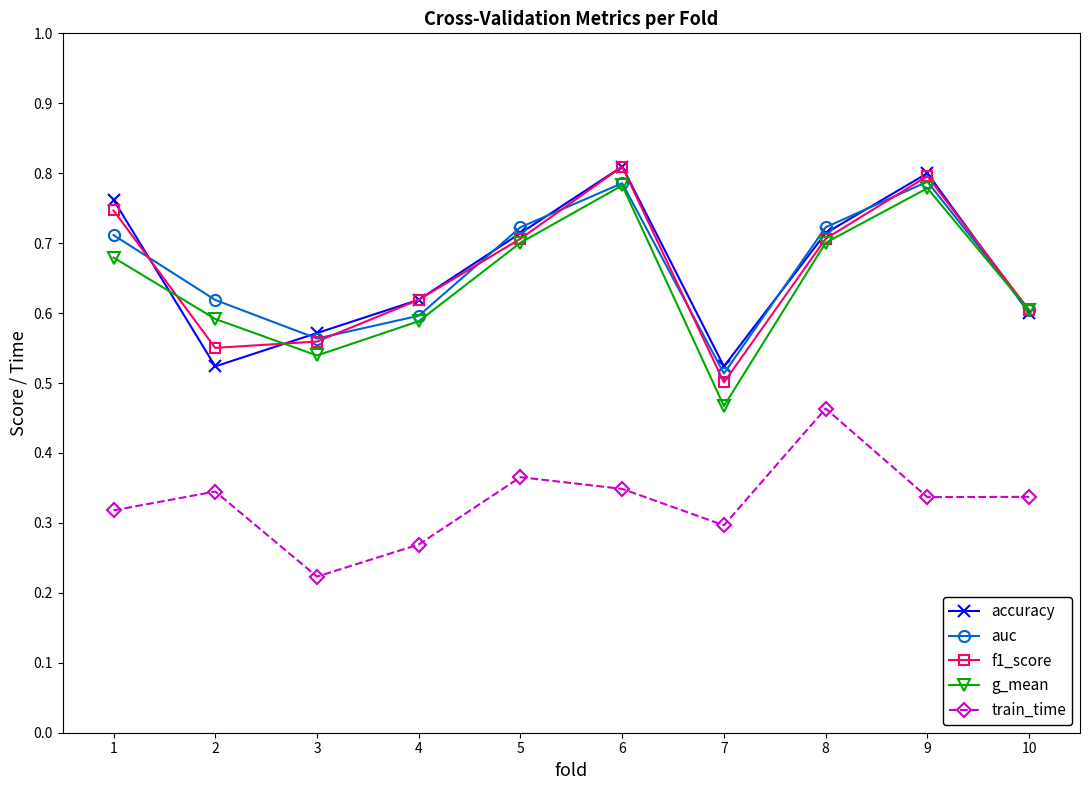

The f1_score series shows 0.8 at 9. True or false?

True